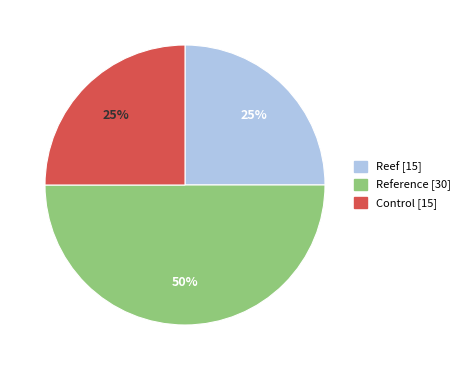

Approximately how many times larger is the value at Reef compared to Control?

1.0